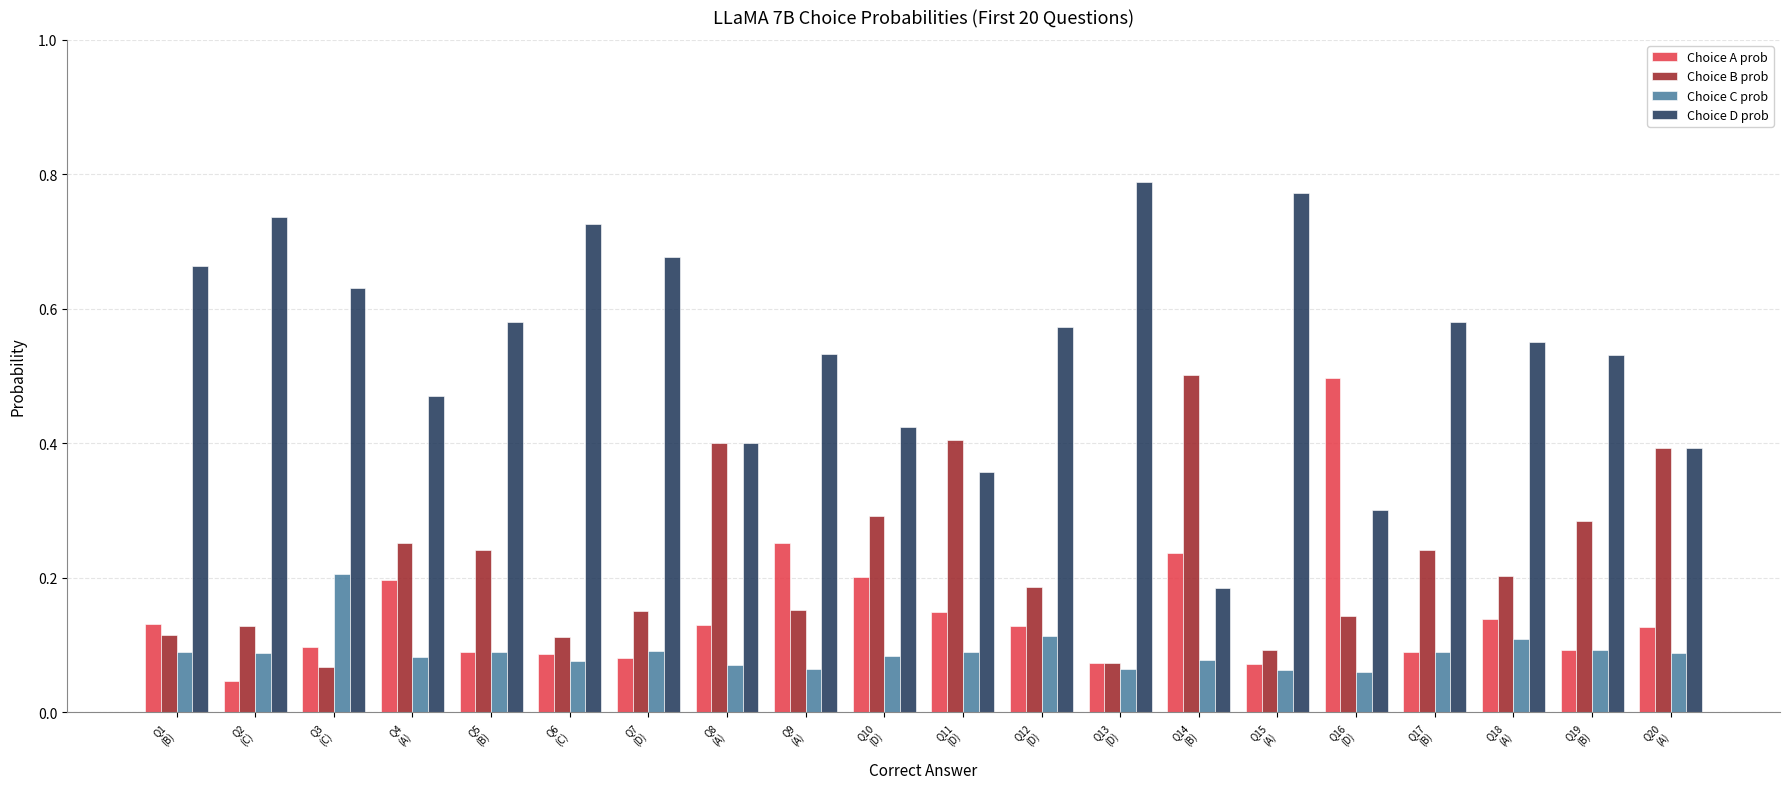

Which series has the largest range (max minus min)?

Choice D prob